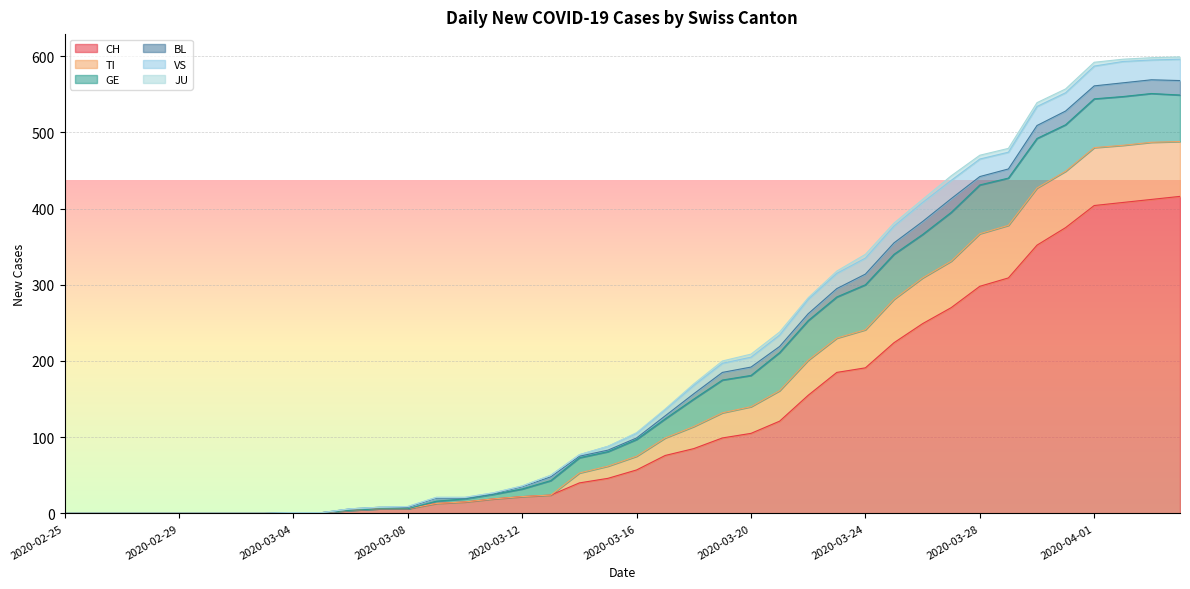

True or false: VS and TI intersect in this chart.

False